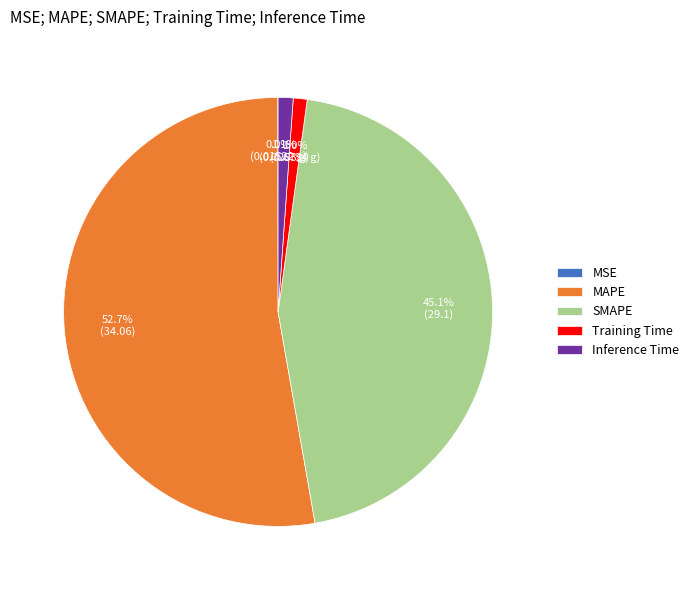

Between Training Time and SMAPE, which is larger?

SMAPE